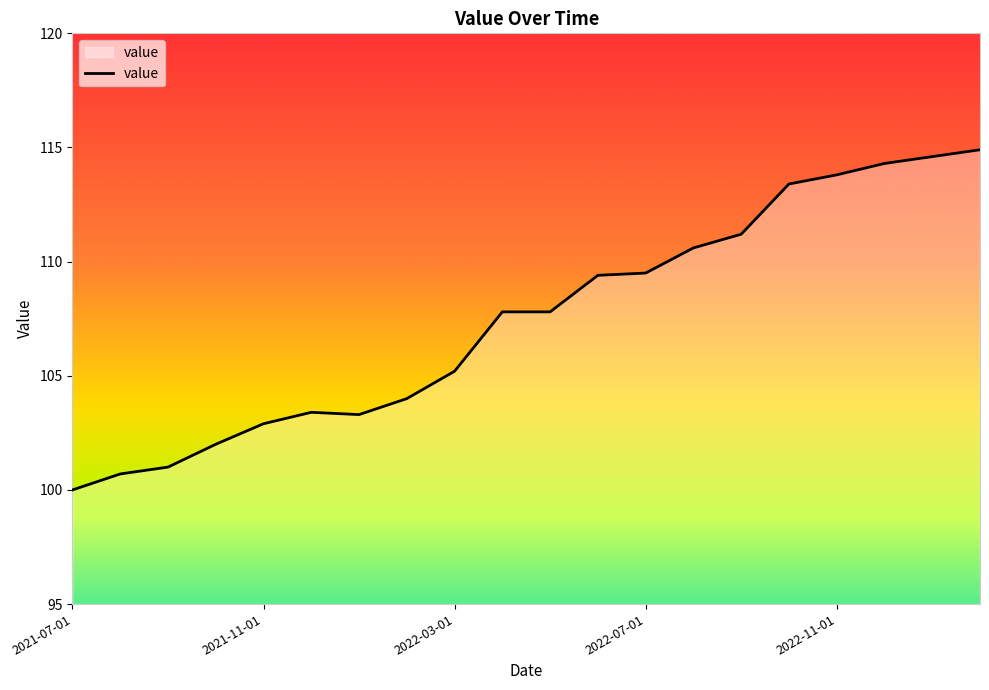

What is the difference between the maximum and minimum values?

14.9